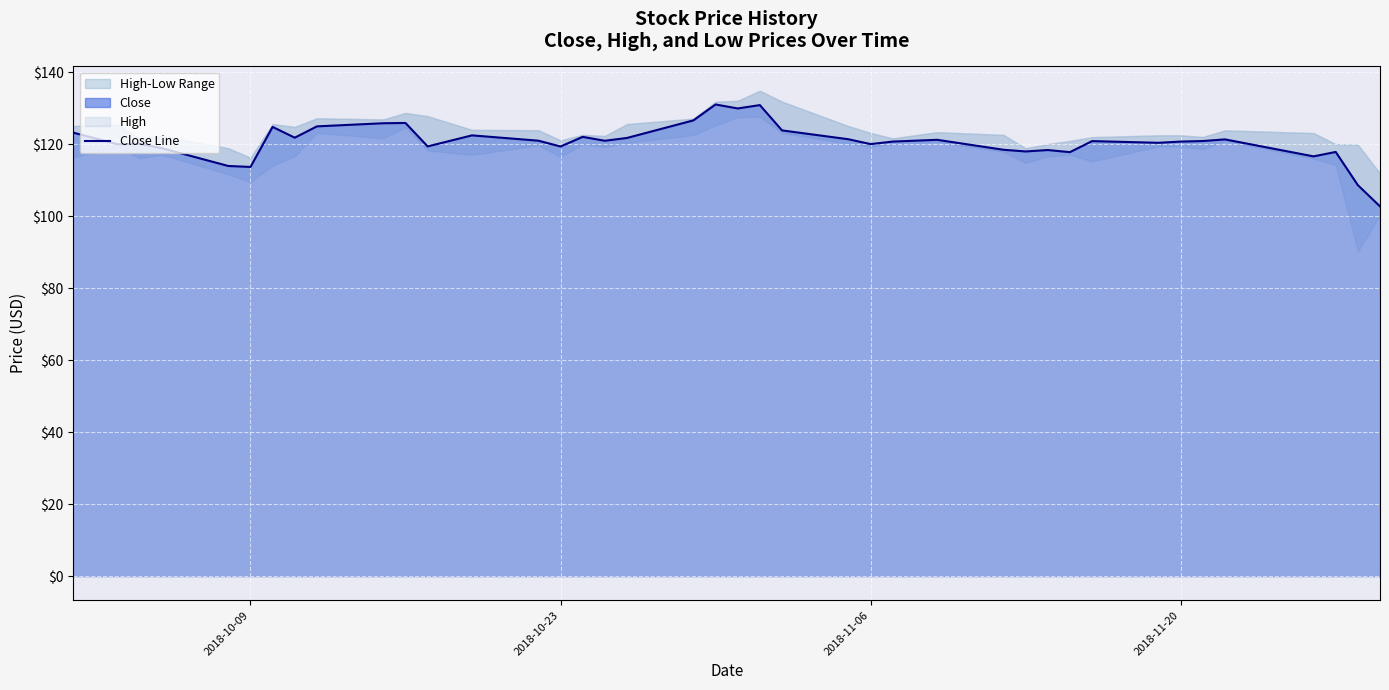

What is the lowest value of the Close Line series?

102.7